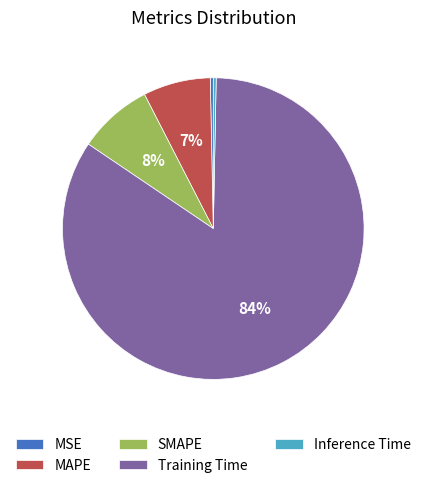

Which slice is the largest?

Training Time